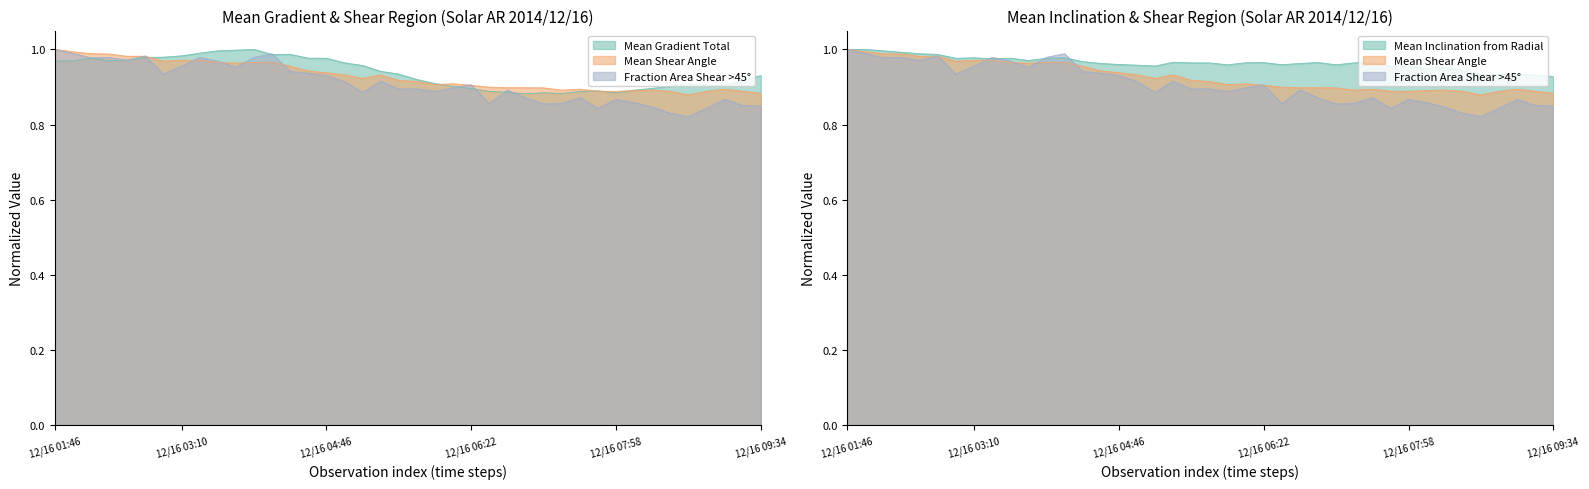

Which series has the largest total across all categories?

Mean Inclination angle from Radial